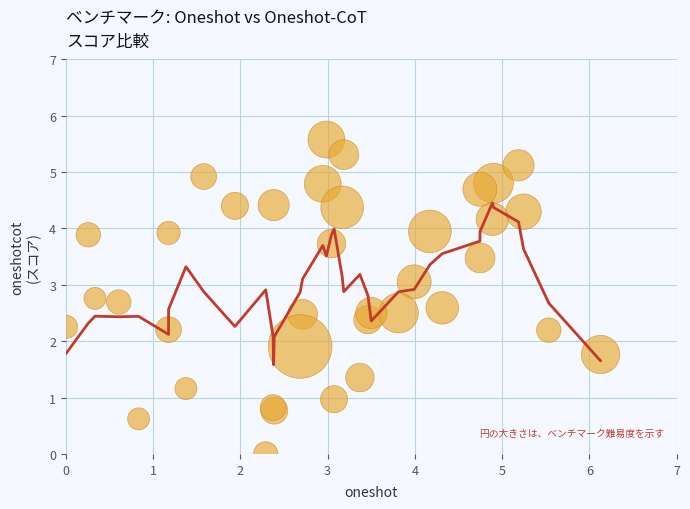

What Y value in the scatter plot is closest to 2?

1.9